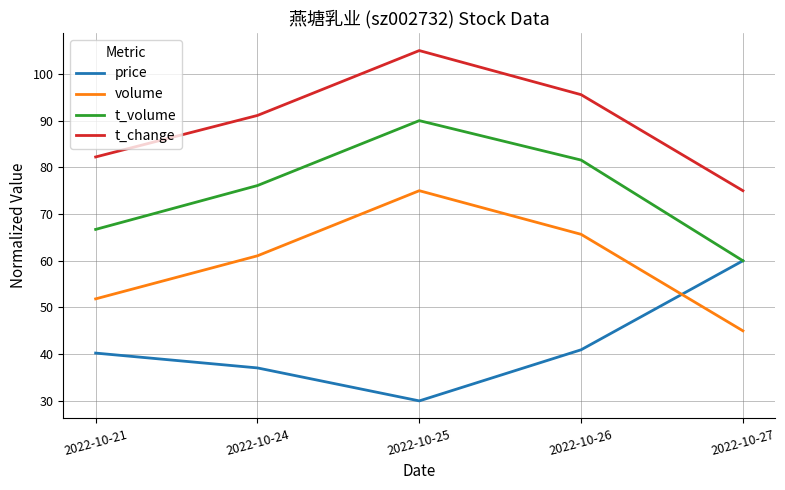

True or false: t_change has a value of 56.3 at 2022-10-25.

False